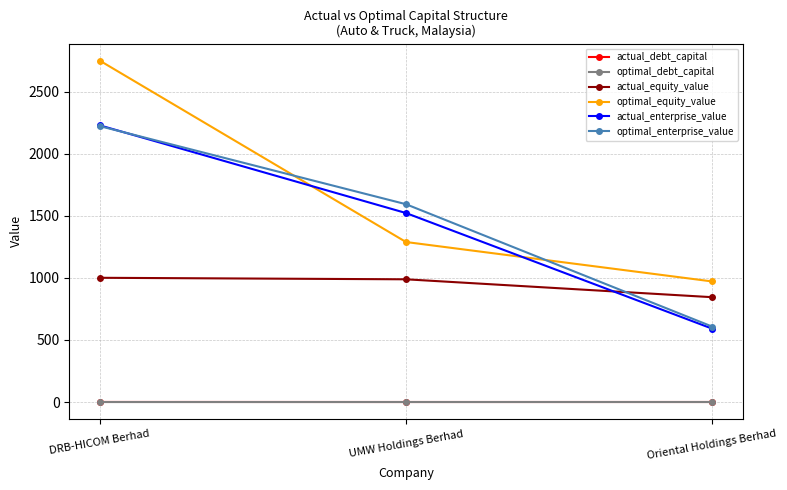

The value of optimal_equity_value at UMW Holdings Berhad is 1288.6. True or false?

True